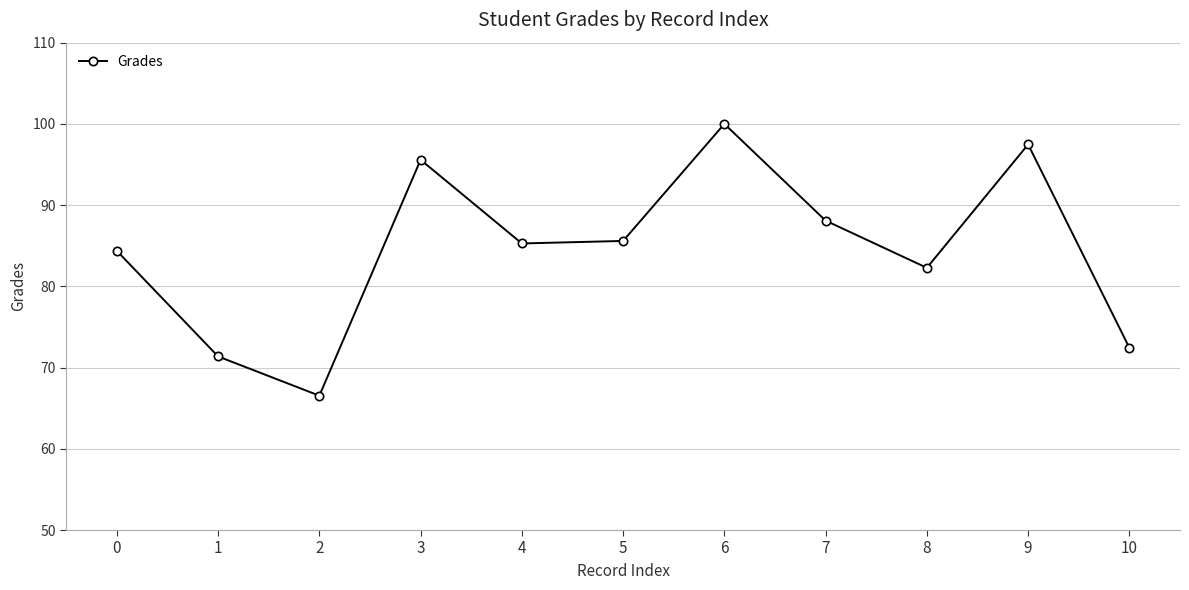

Is it true that the value at 6 is 100.0?

True